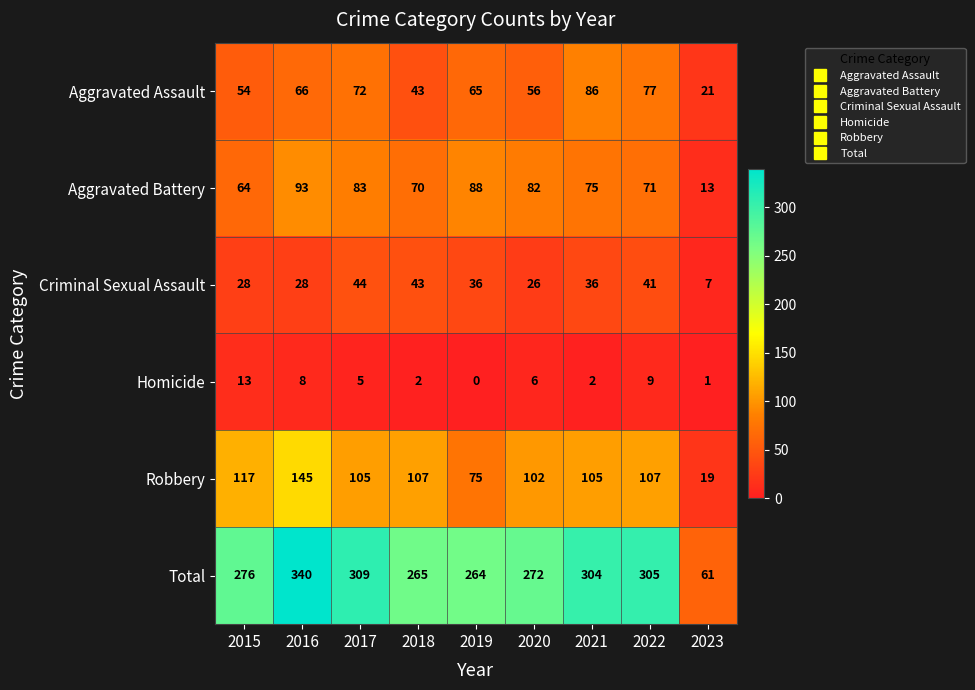

Is the value of Total at 2018 greater than the value of Aggravated Assault at 2018?

Yes